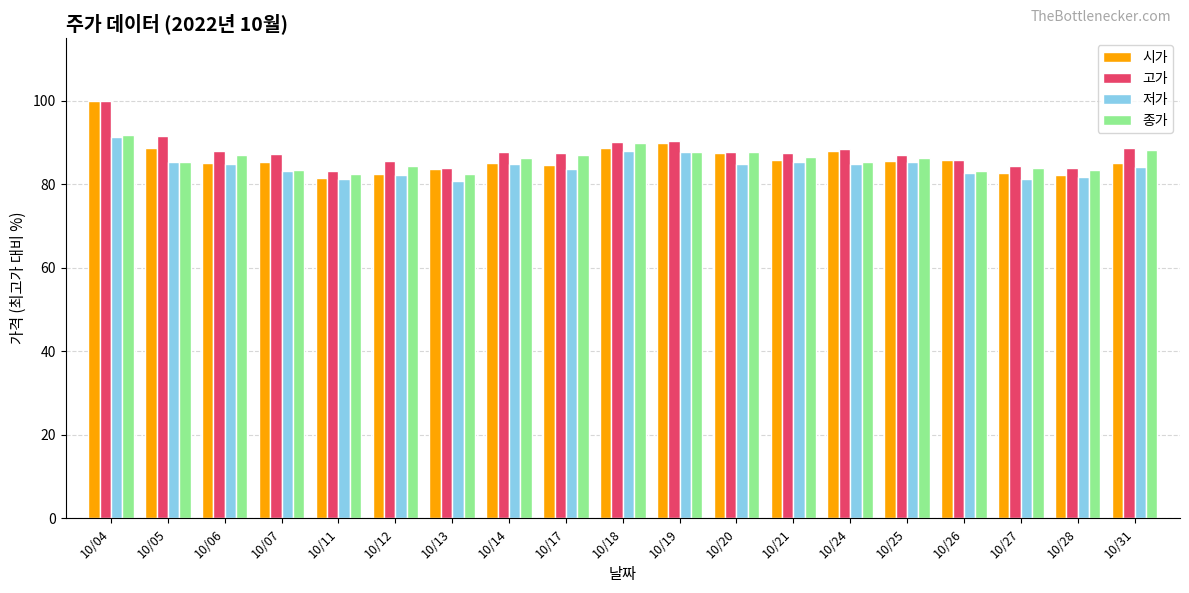

What are all the series names shown in the legend?

시가, 고가, 저가, 종가